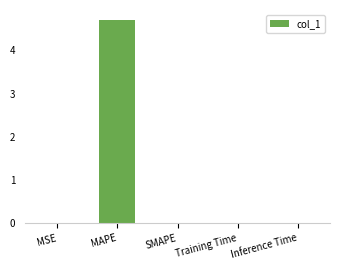

What is the sum of the values at MAPE and Training Time?

4.7